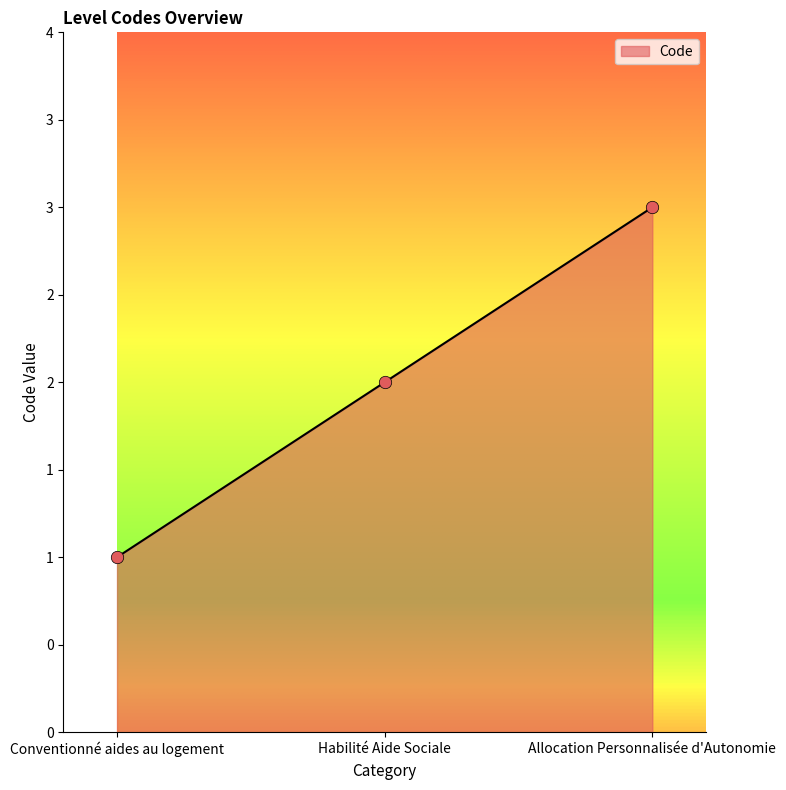

Between Allocation Personnalisée d'Autonomie and Habilité Aide Sociale, which is larger?

Allocation Personnalisée d'Autonomie